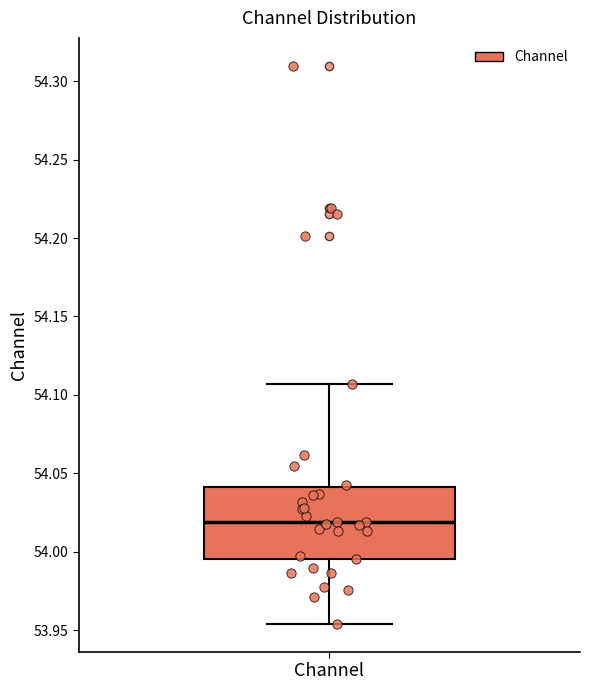

Where does the lower whisker of the box for Channel end on the y-axis? The values are not printed on the chart, so give them approximately, as read against the axis.

53.955